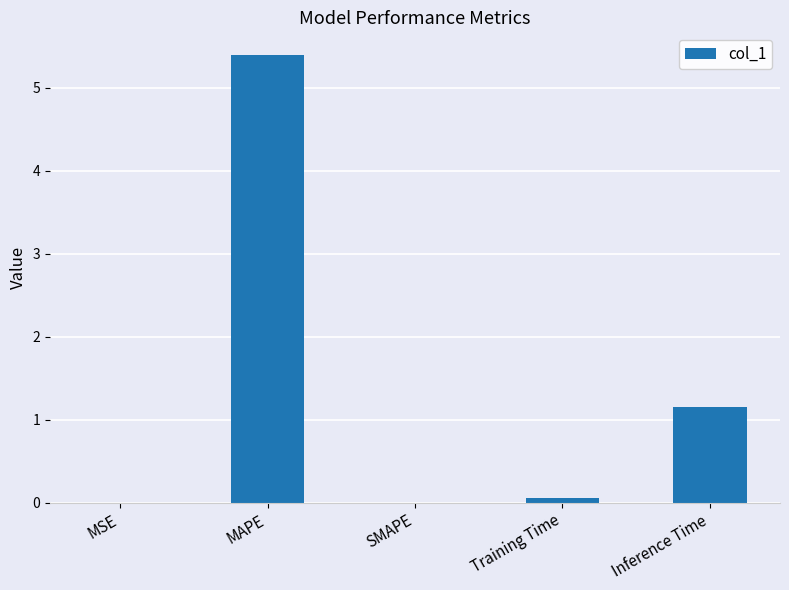

The value at Inference Time is 1.1. True or false?

True